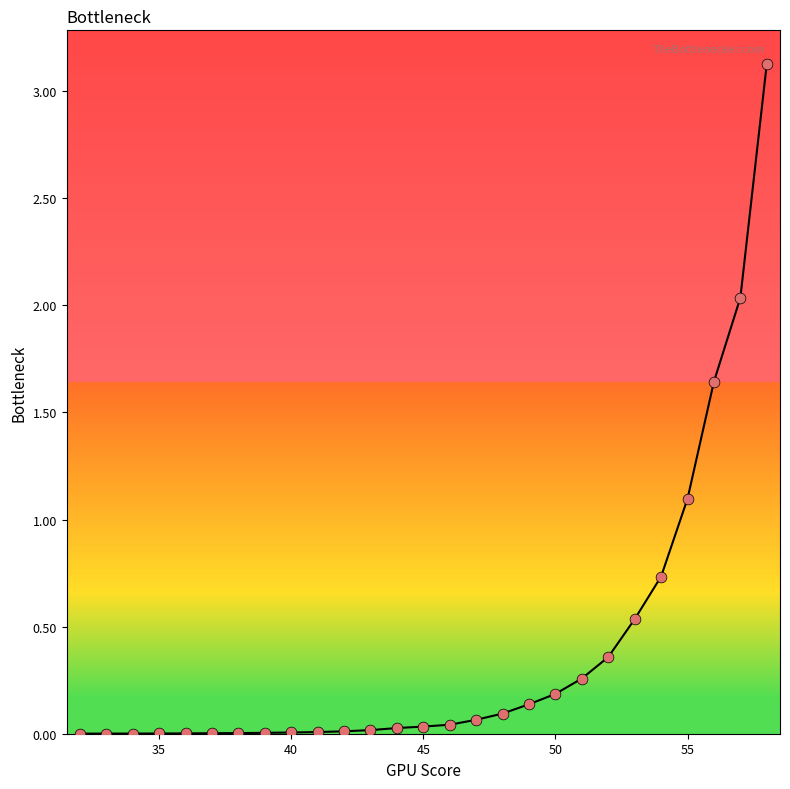

What is the maximum value shown in the chart?

3.1